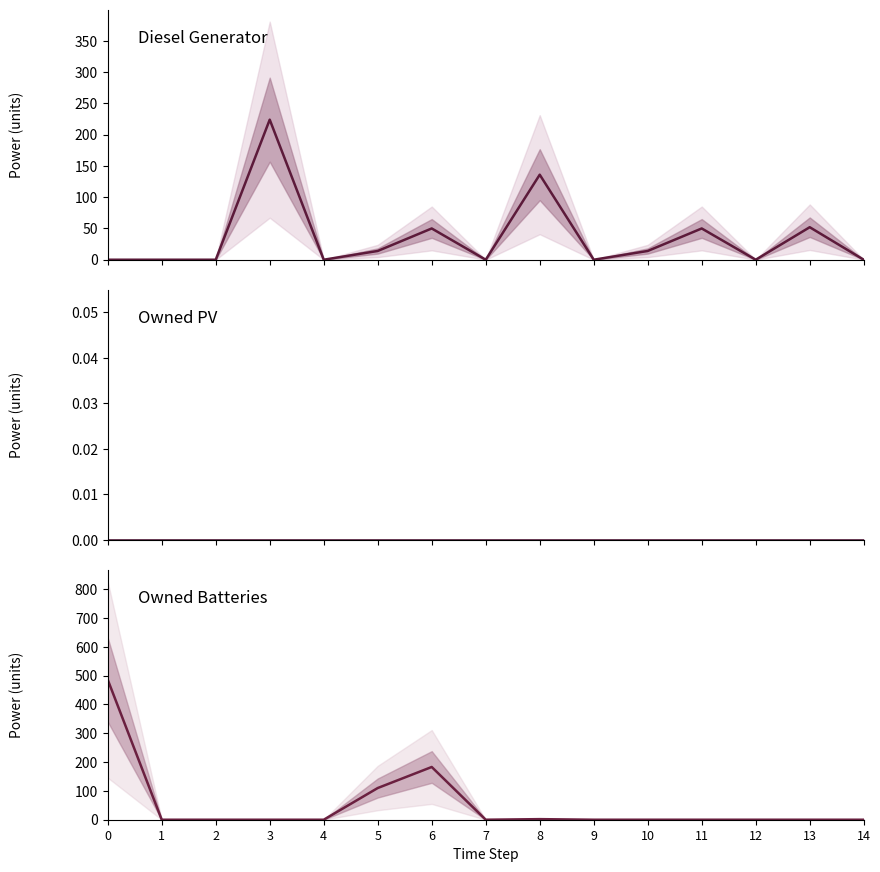

Between 3 and 13, which is larger?

3